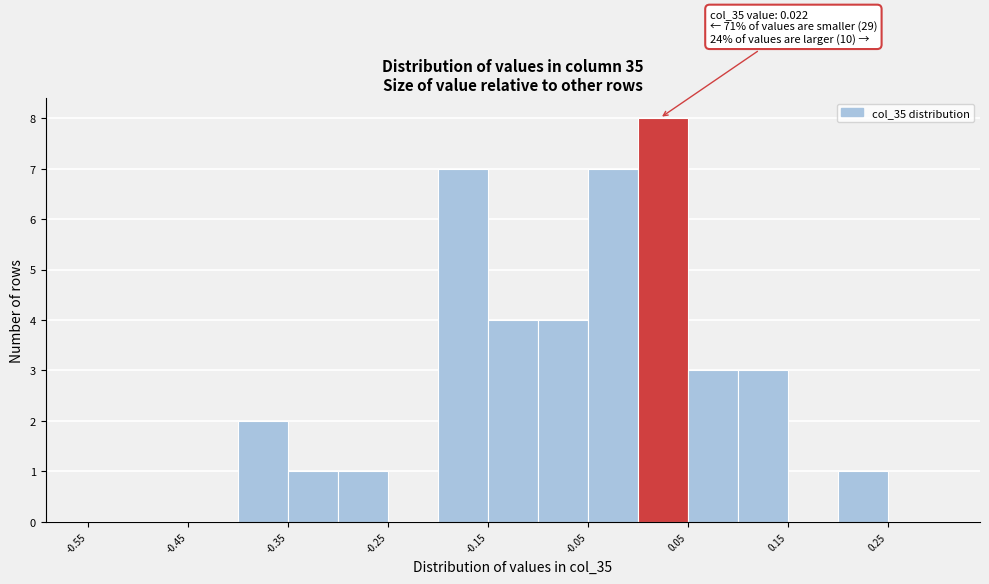

Over which range of the x-axis is the bar tallest?

0.00 to 0.05